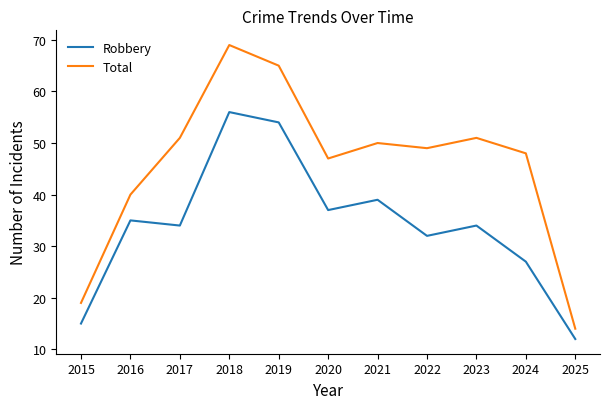

What is the greatest value displayed?

69